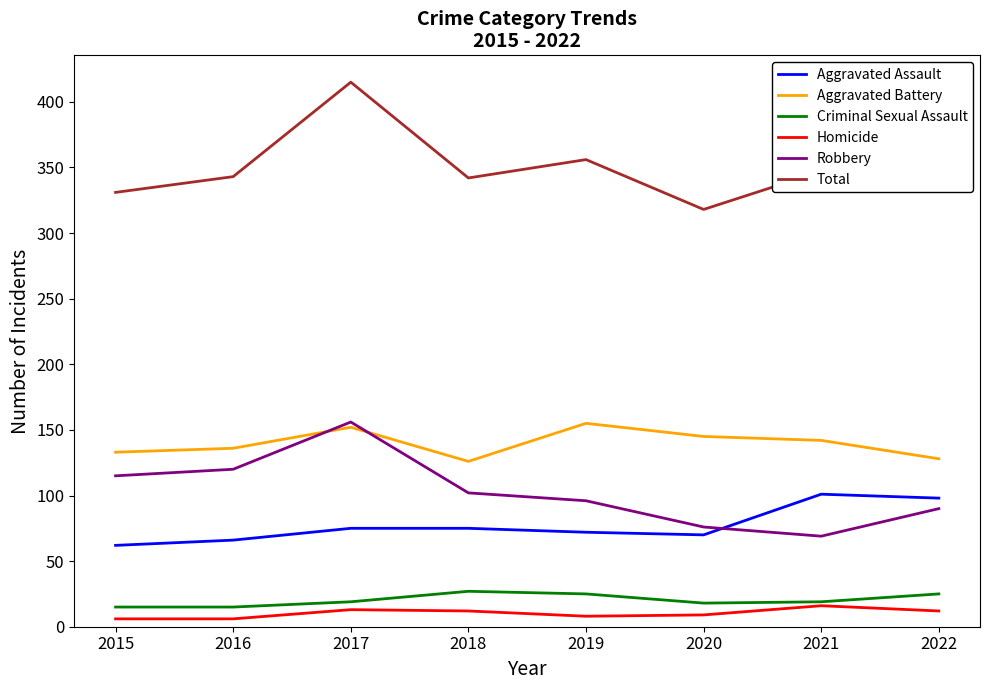

What is the sum of the Homicide values at 2015 and 2017?

19